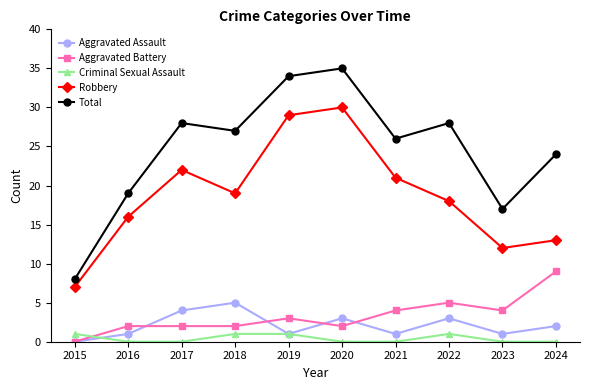

What is the difference between the highest and lowest values at 2015?

8